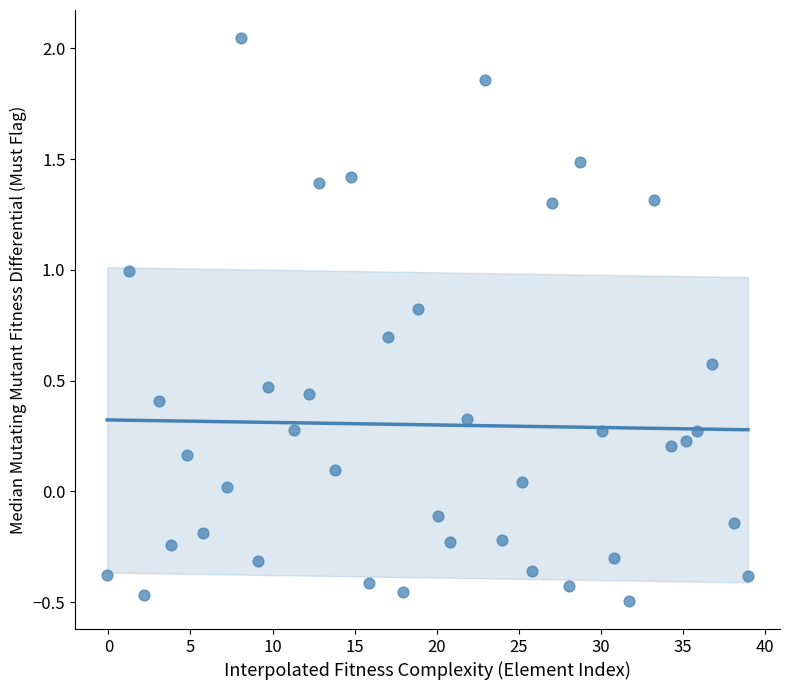

What is the range of X values (max minus min)?

39.0